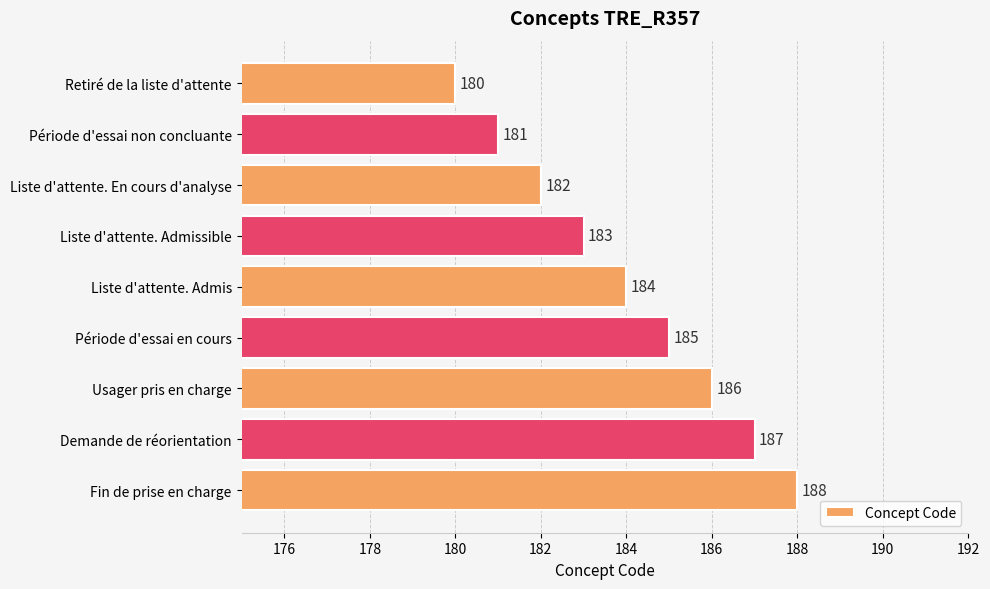

What is the change in value from Liste d'attente. Admissible to Fin de prise en charge?

+5